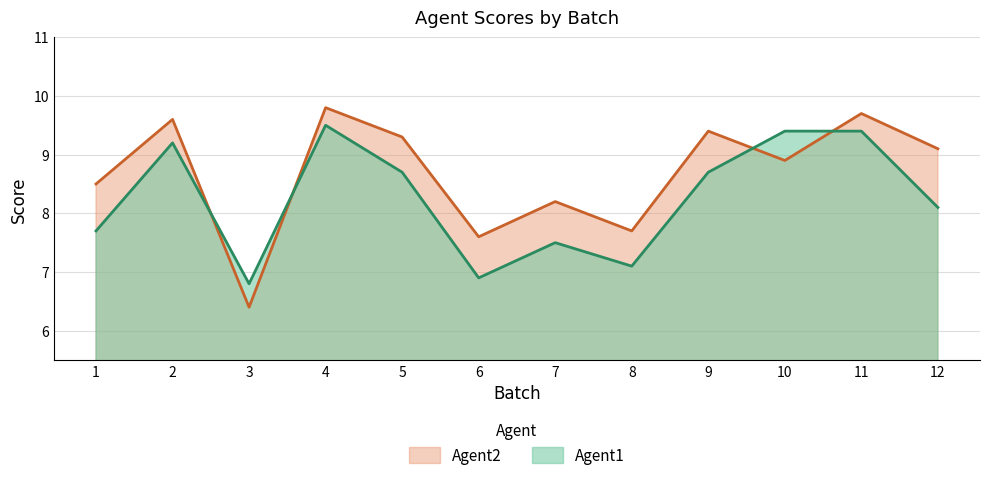

Reading left to right, list all the values displayed in this chart.

Agent2: 8.5	9.6	6.4	9.8	9.3	7.6	8.2	7.7	9.4	8.9	9.7	9.1
Agent1: 7.7	9.2	6.8	9.5	8.7	6.9	7.5	7.1	8.7	9.4	9.4	8.1